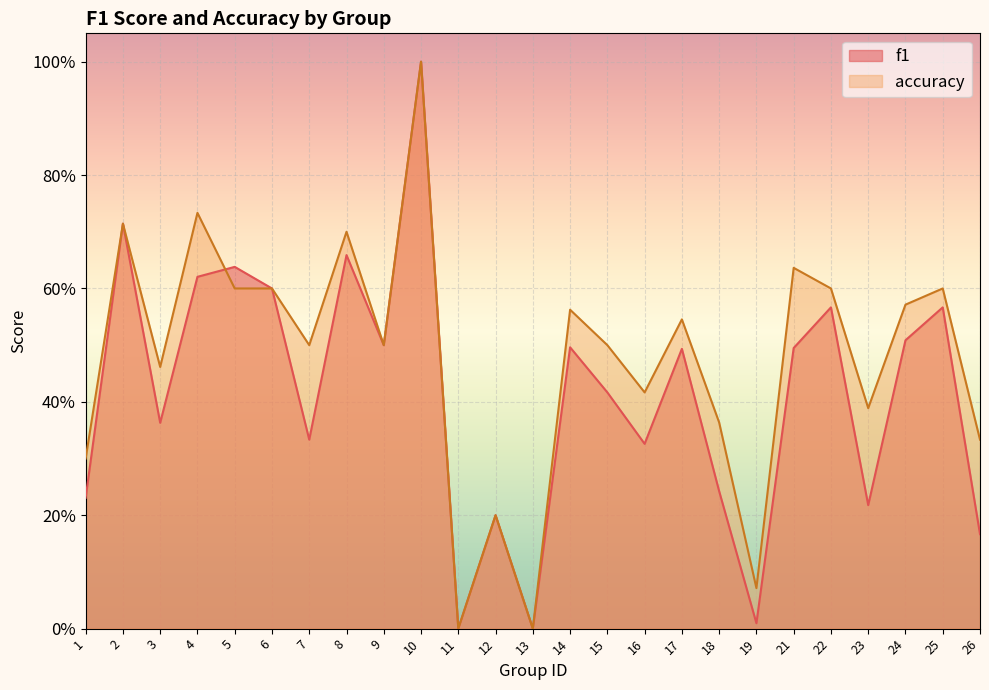

At which label does f1 reach its minimum?

11